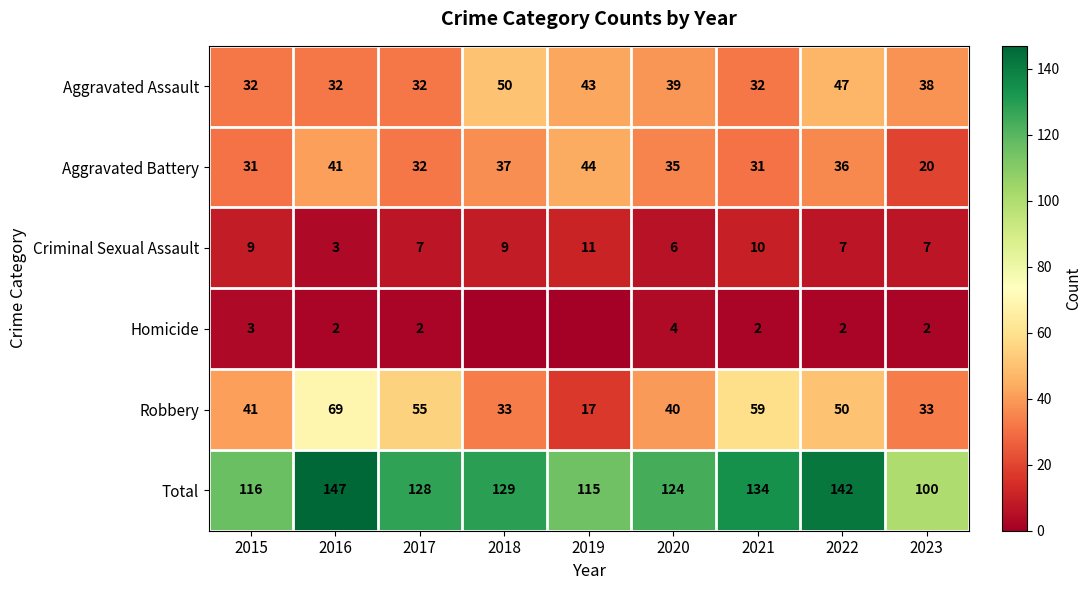

The Aggravated Battery series shows 61 at 2019. True or false?

False